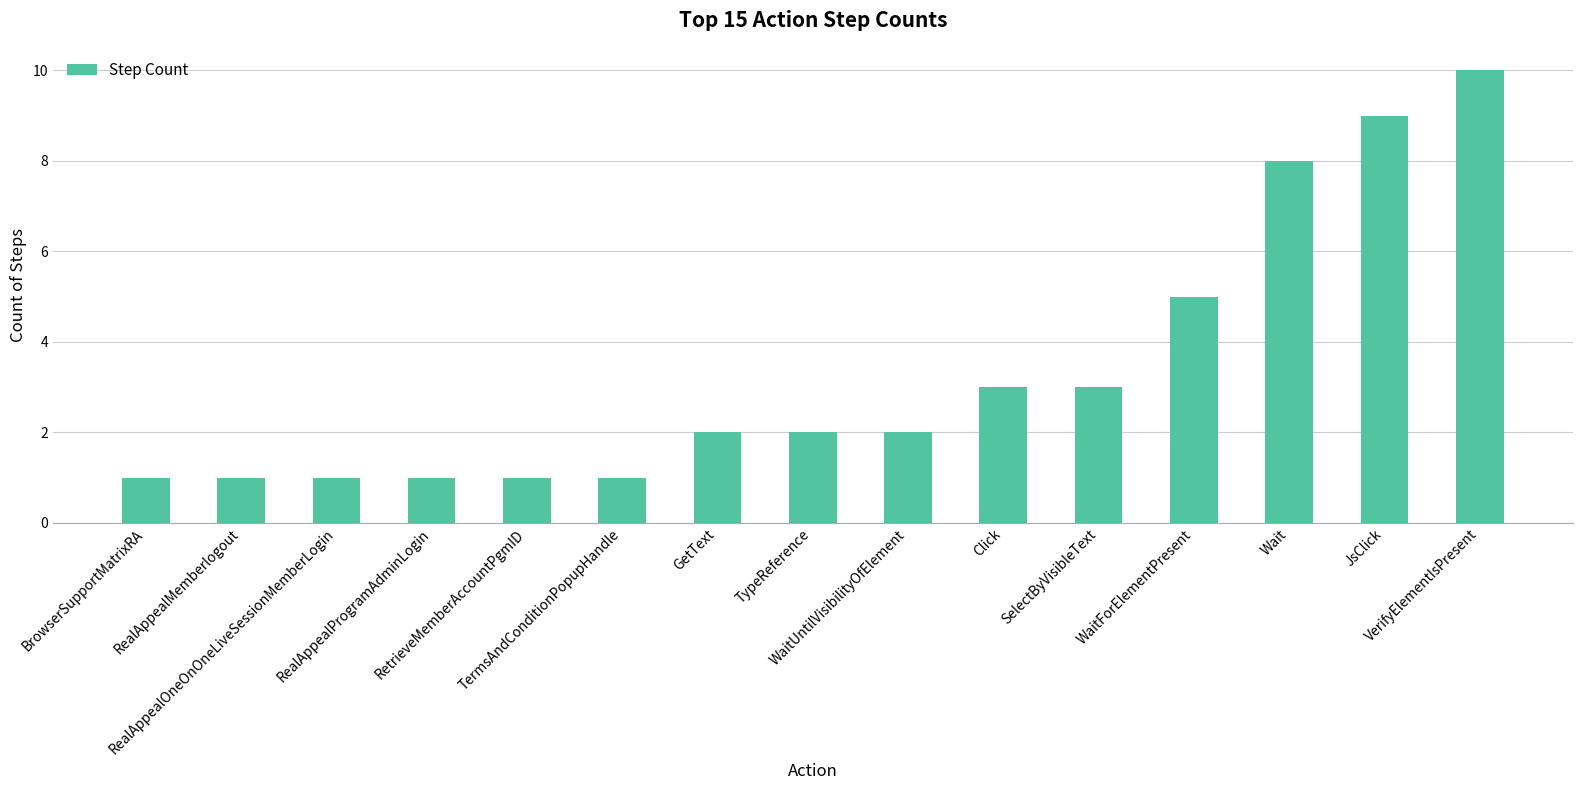

What is the average value?

3